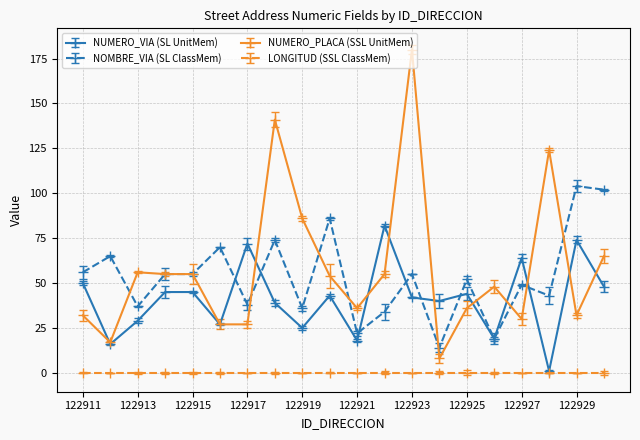

Count the number of data series in this chart.

4